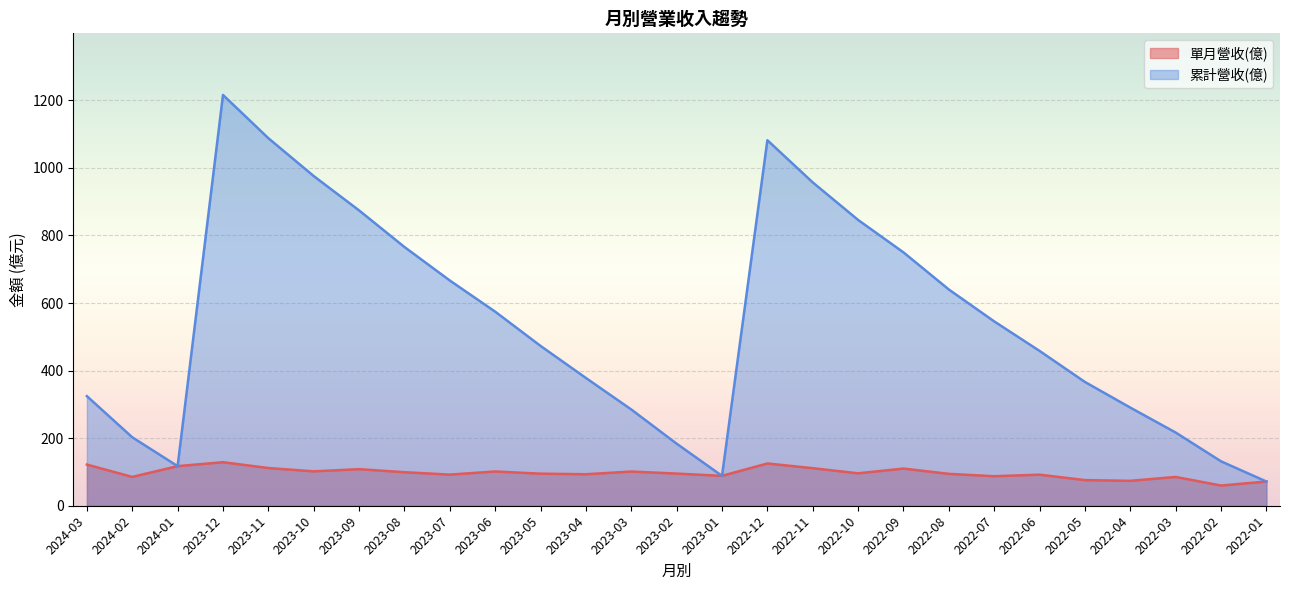

Which series has the widest spread of values?

累計營收(億)